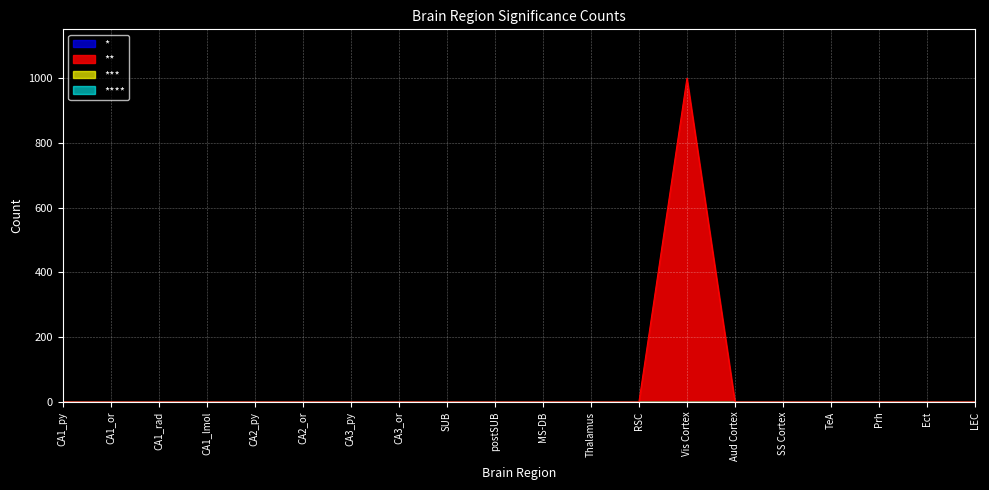

True or false: ** and * cross at least once.

False